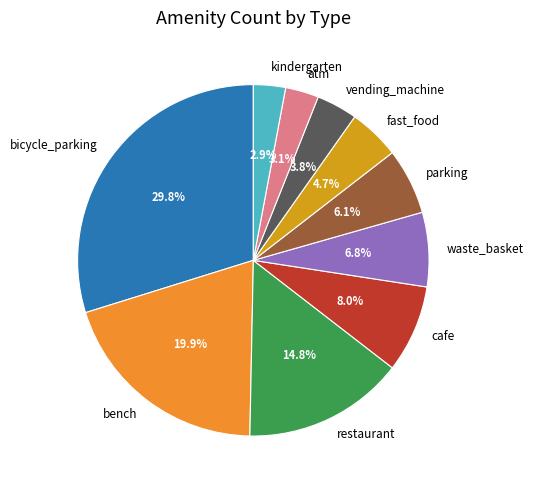

How many segments does this pie chart have?

10